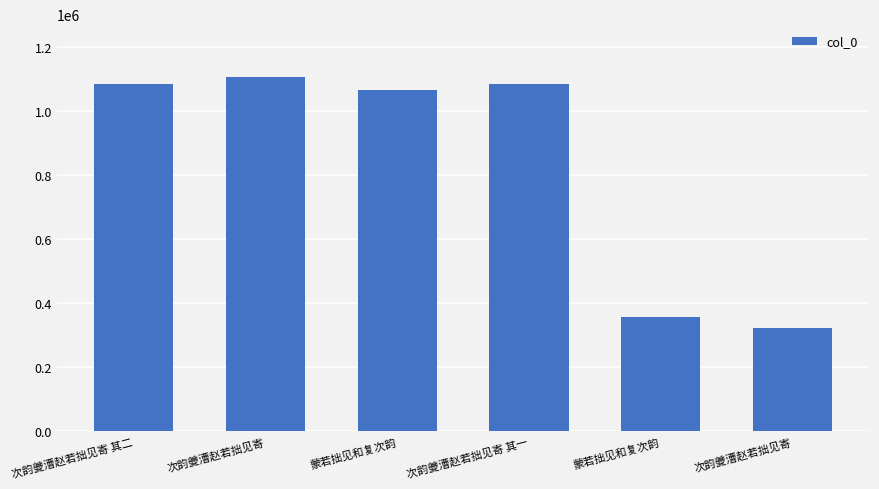

How many data points are less than 1086150?

3